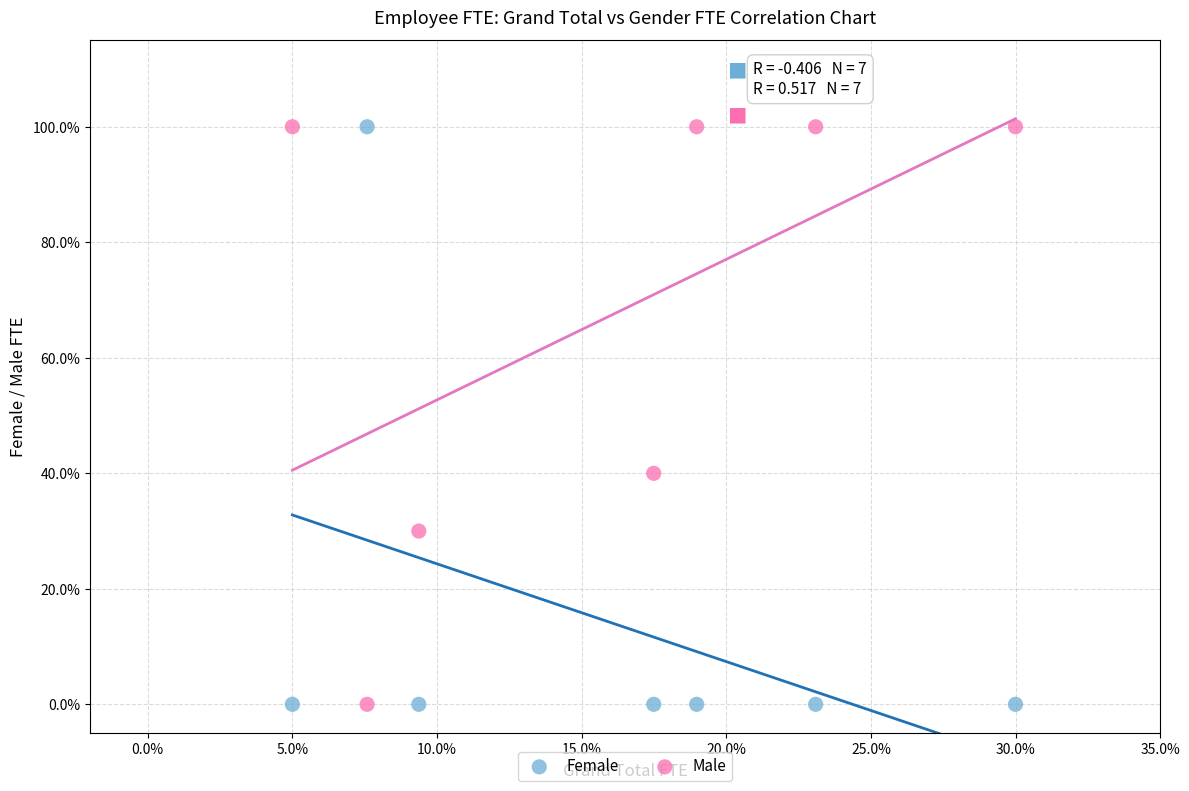

What are all the series names shown in the legend?

Female, Male